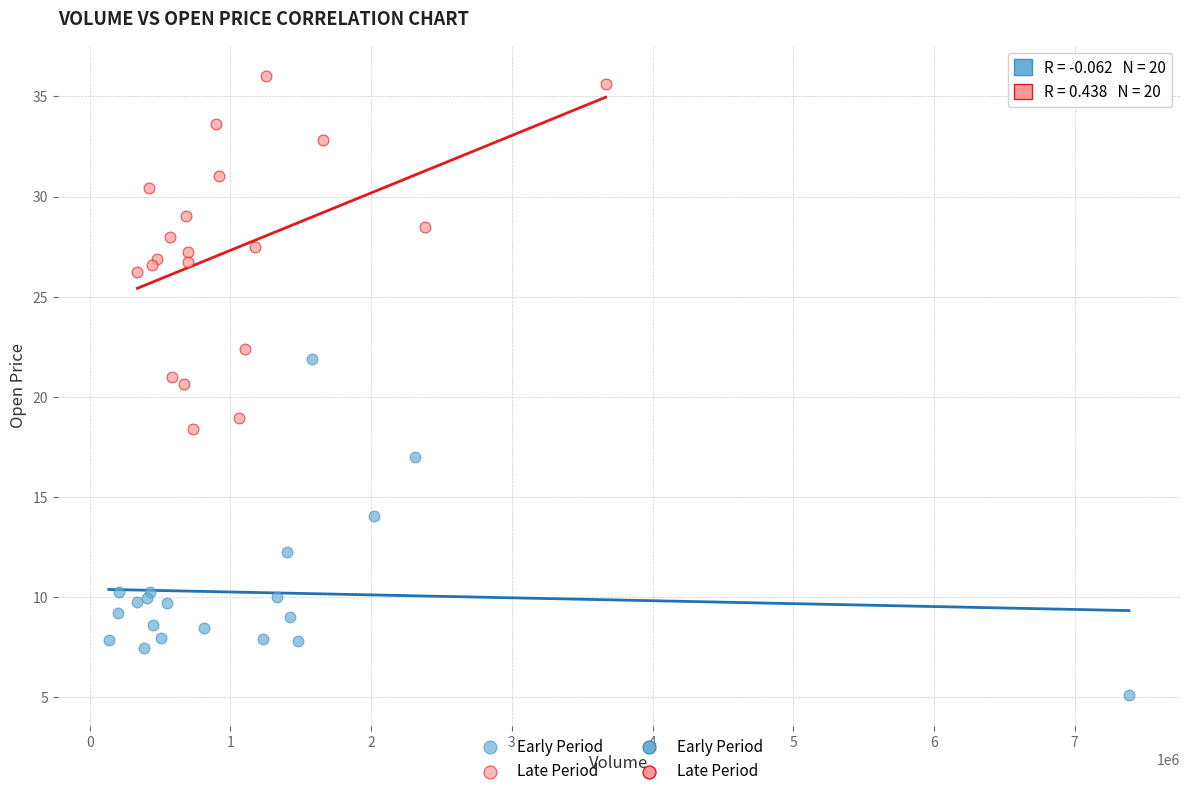

Which series contains the lowest Y value?

Early Period